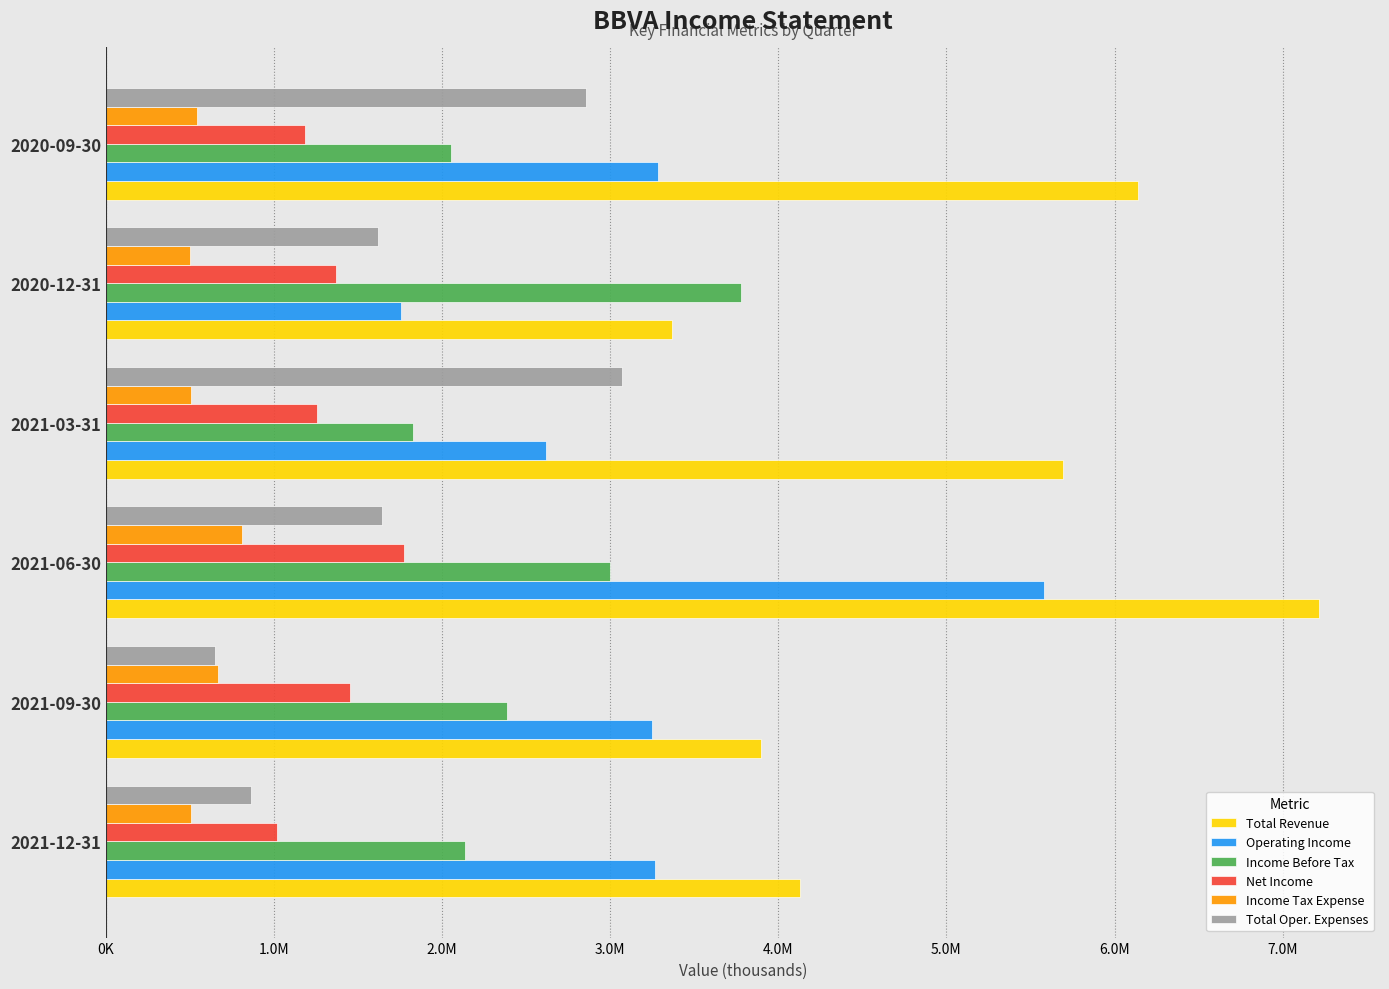

What are all the series names shown in the legend?

Total Revenue, Operating Income, Income Before Tax, Net Income, Income Tax Expense, Total Oper. Expenses